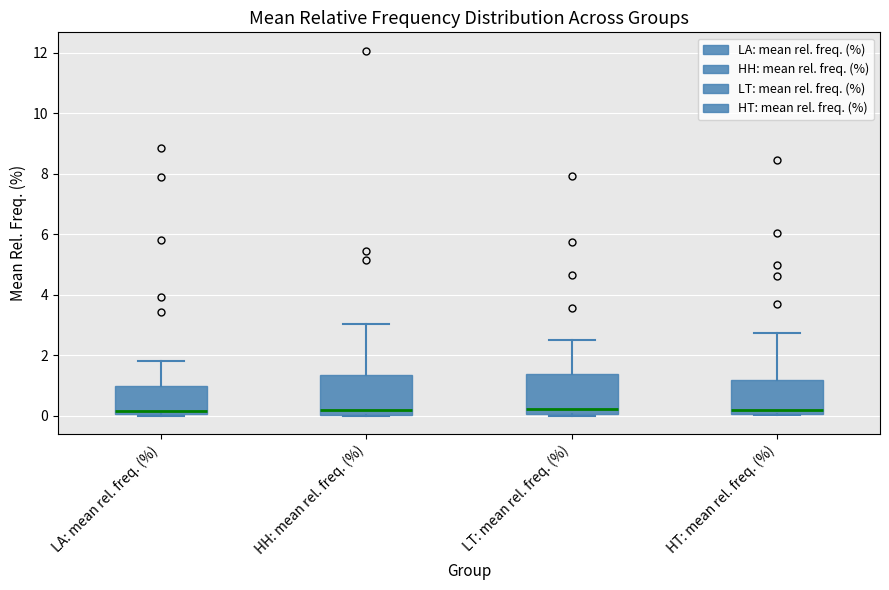

Reading left to right, transcribe this box plot: for each box, give where its median line is, the range the box spans, and where its two whiskers end, as read against the y-axis. The values are not printed on the chart, so give them approximately, as read against the axis.

LA: mean rel. freq. (%): median 0.2, box 0.0 to 1.0, whiskers 0.0 to 1.8
HH: mean rel. freq. (%): median 0.2, box 0.0 to 1.4, whiskers 0.0 to 3.0
LT: mean rel. freq. (%): median 0.2, box 0.0 to 1.4, whiskers 0.0 to 2.6
HT: mean rel. freq. (%): median 0.2, box 0.0 to 1.2, whiskers 0.0 to 2.8